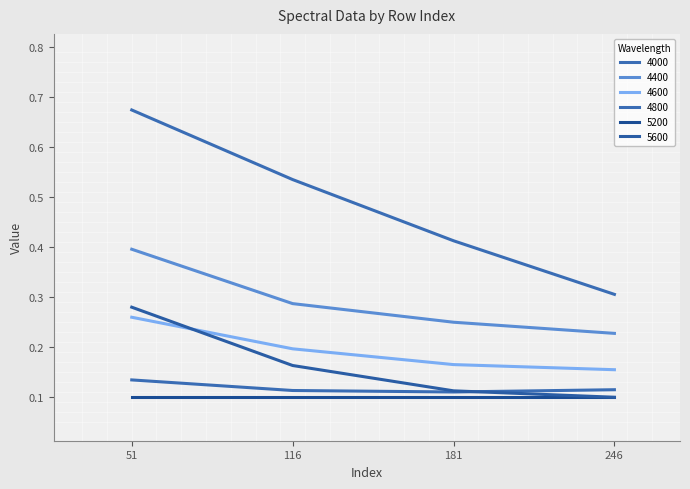

Does the chart display data point markers on the line(s)?

No